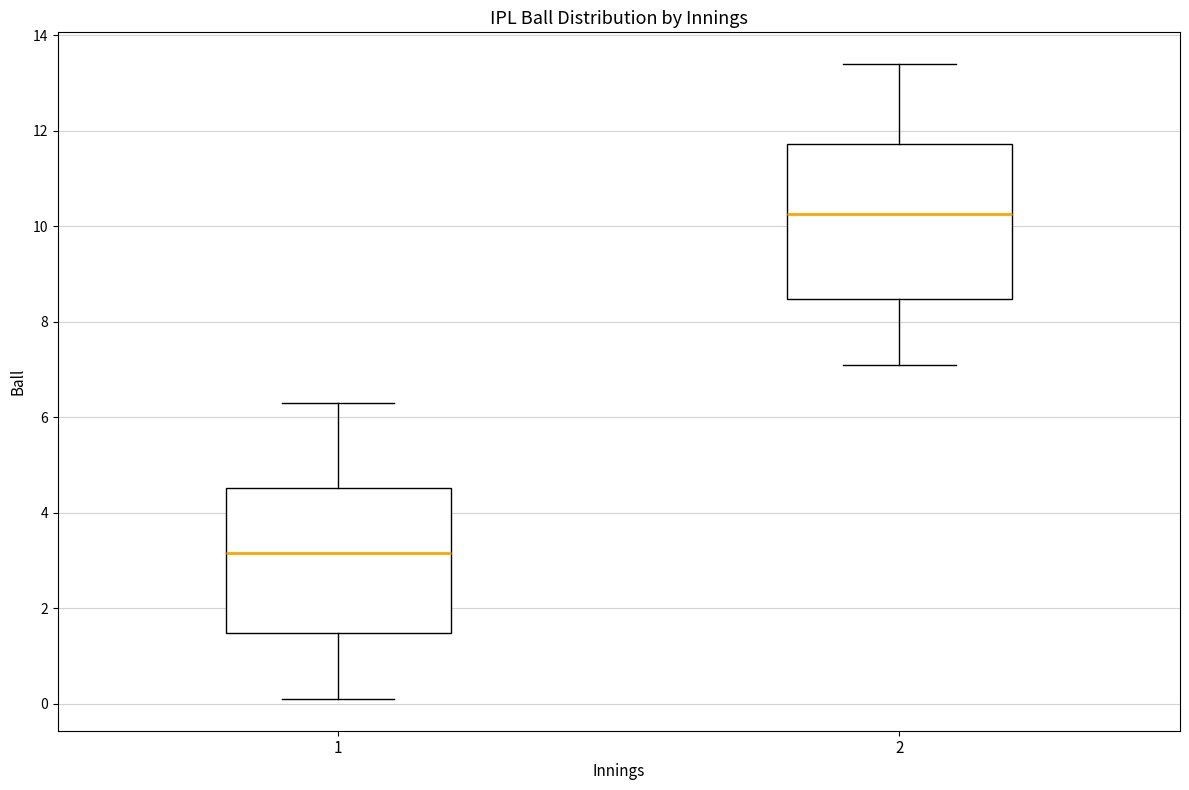

Where does the median line of the box at x = 1 sit on the y-axis? The values are not printed on the chart, so give them approximately, as read against the axis.

3.2